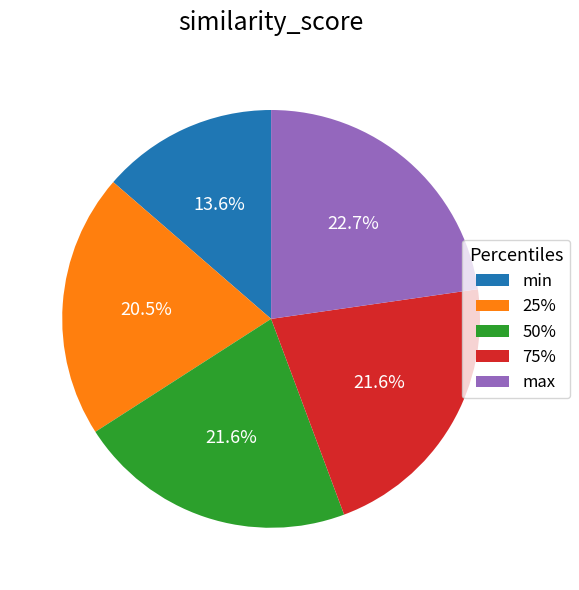

What is the total percentage of 75% and 50%?

43.2%